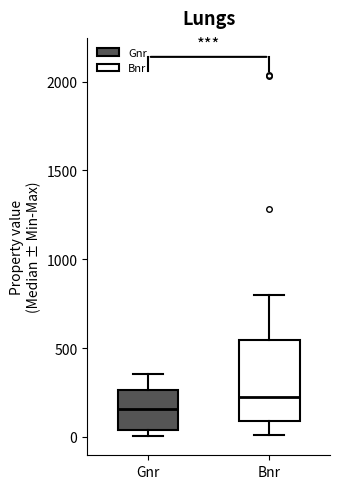

Where is the upper edge of the box for Gnr on the y-axis? The values are not printed on the chart, so give them approximately, as read against the axis.

250